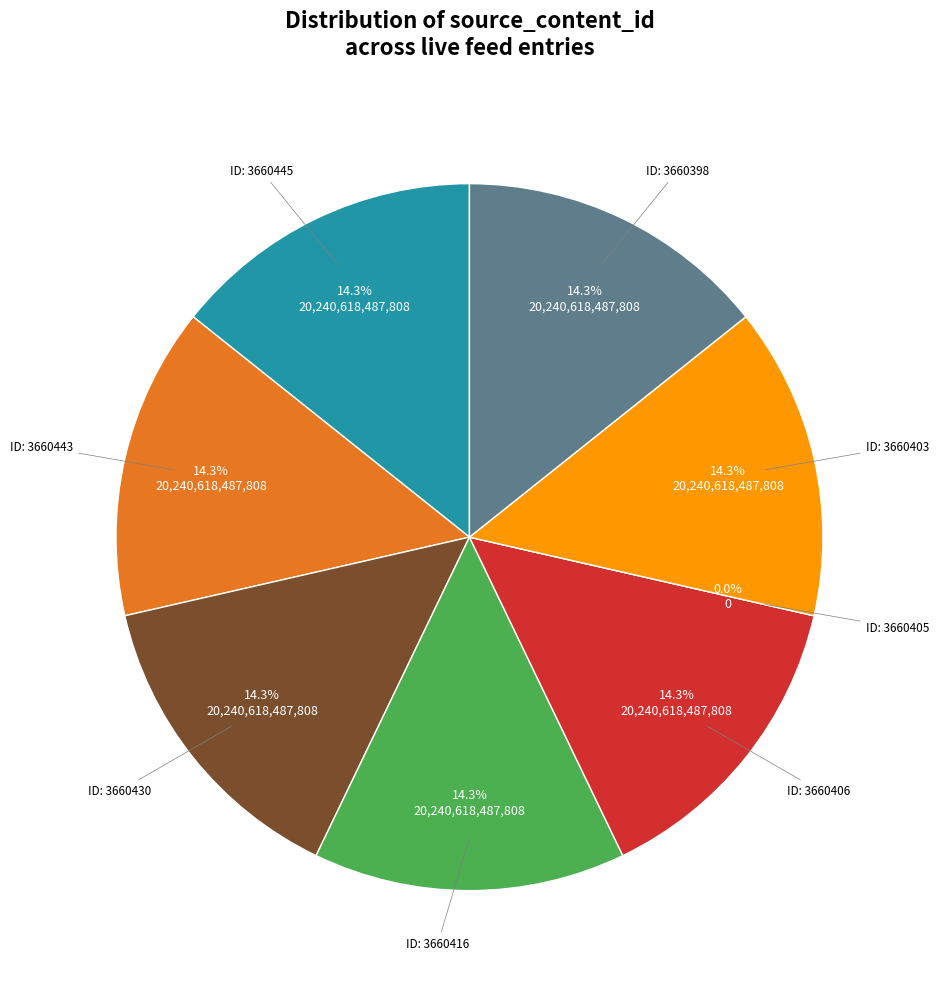

To the nearest percent, what portion does 3660445 represent?

14%